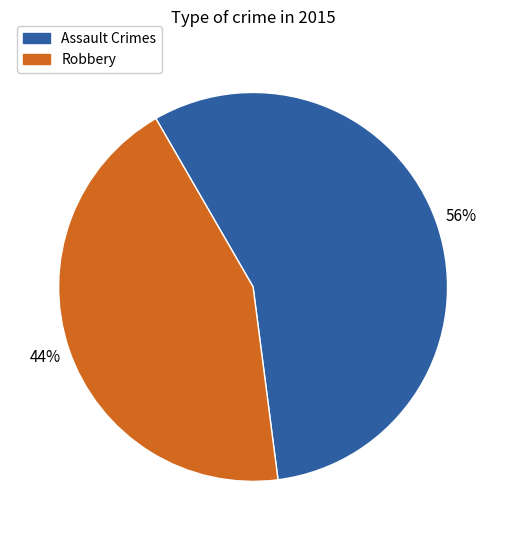

To the nearest percent, what is the average slice percentage?

50%